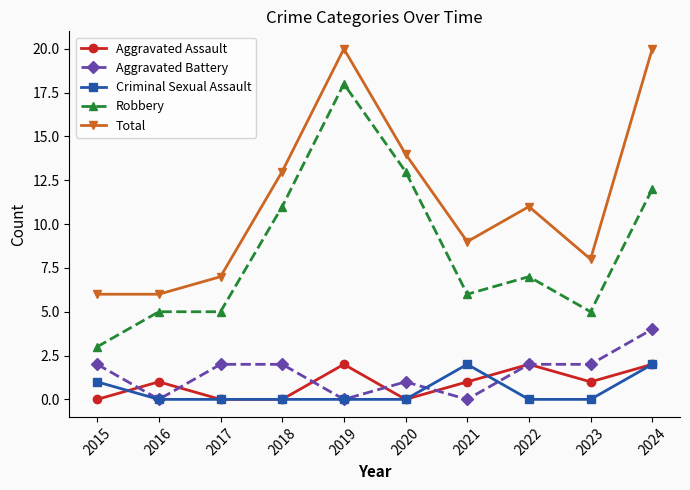

True or false: Aggravated Assault has more than 2 interior local peaks.

True